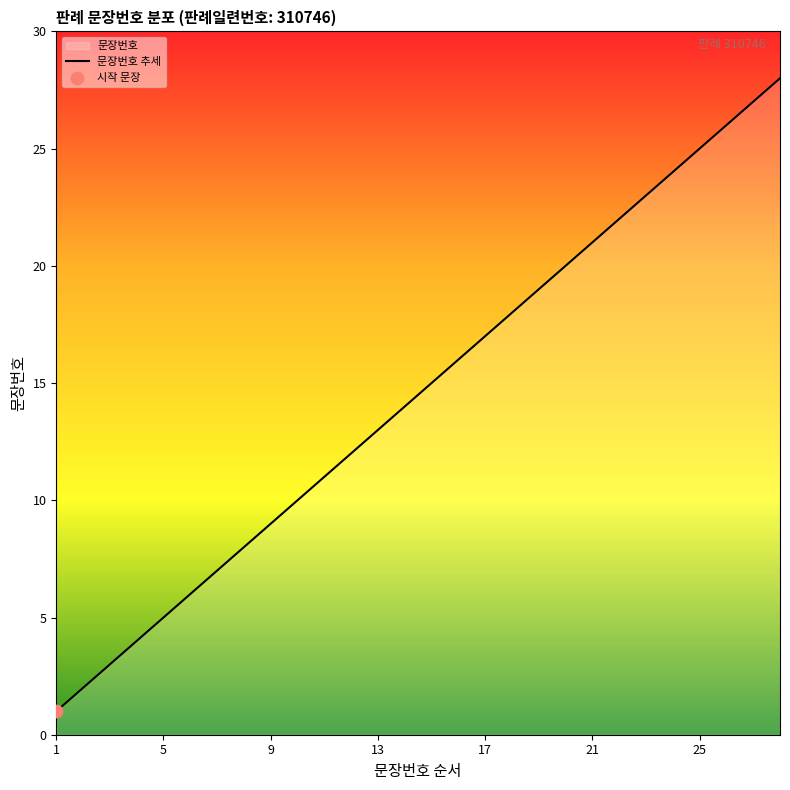

What is the ratio of the value at 7 to the value at 11?

0.6